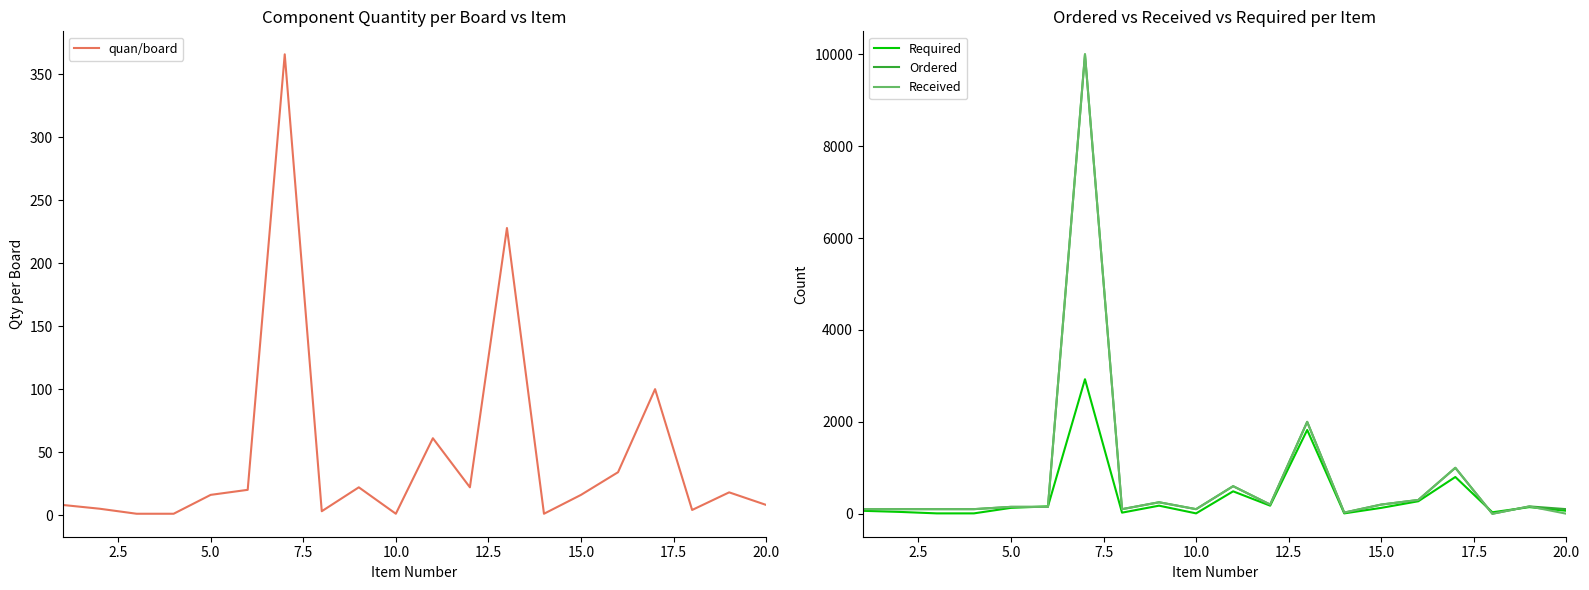

What is the highest value of the Received series?

10000